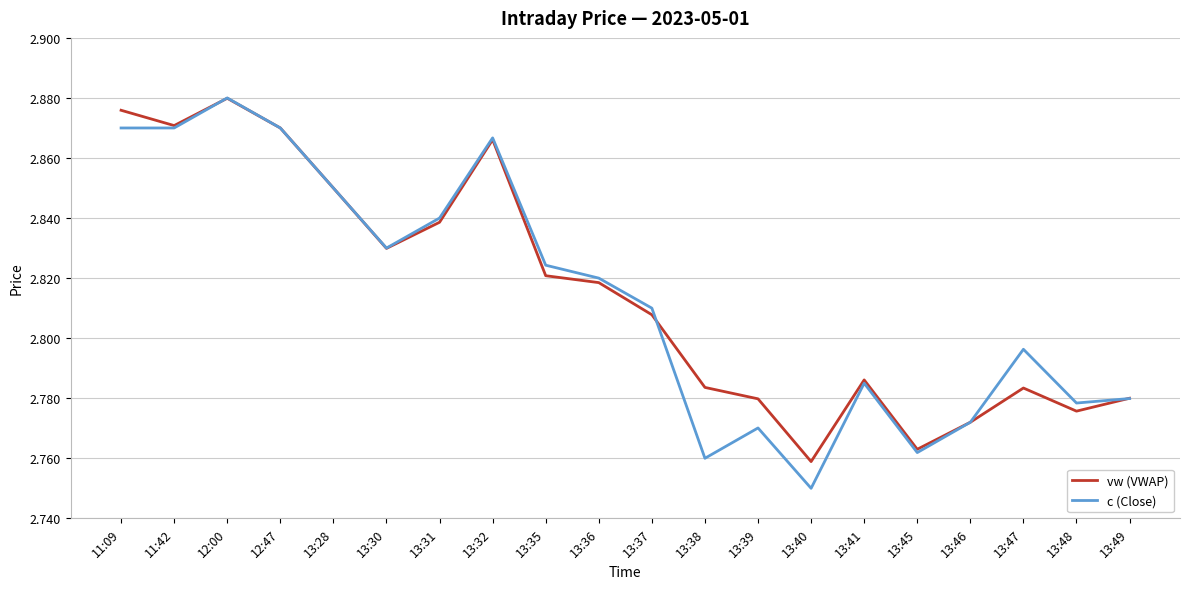

What position from the left is 13:30?

6